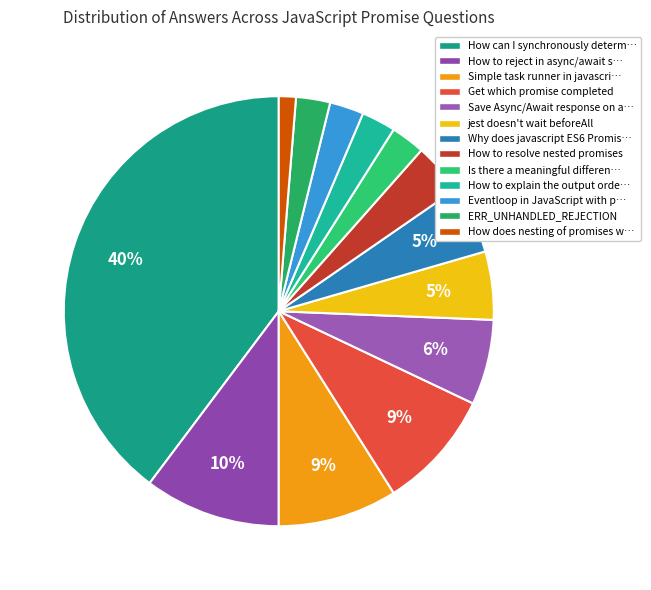

How many slices are in this pie chart?

13